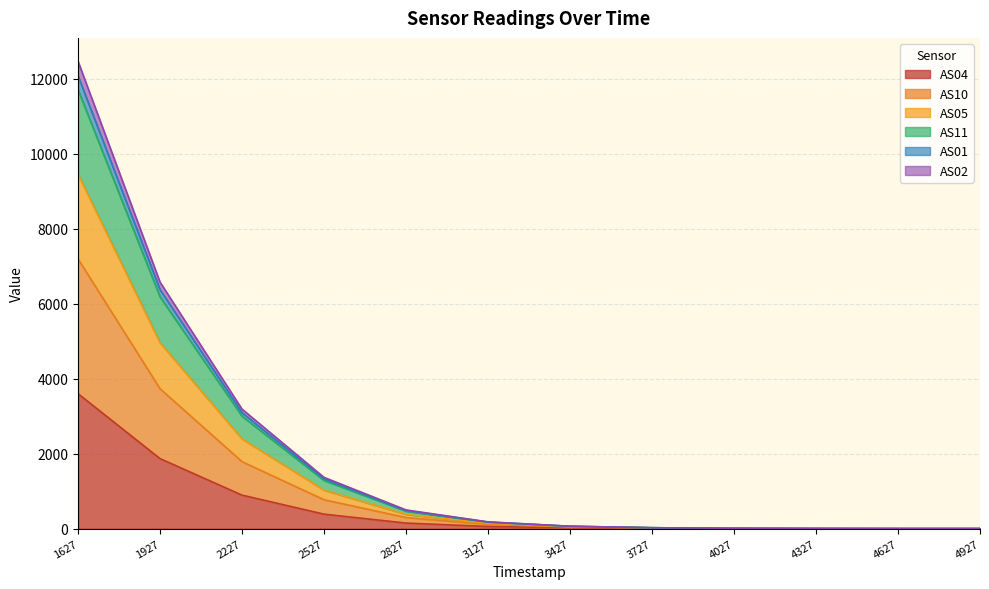

At which category is the sum across all series the highest?

1627